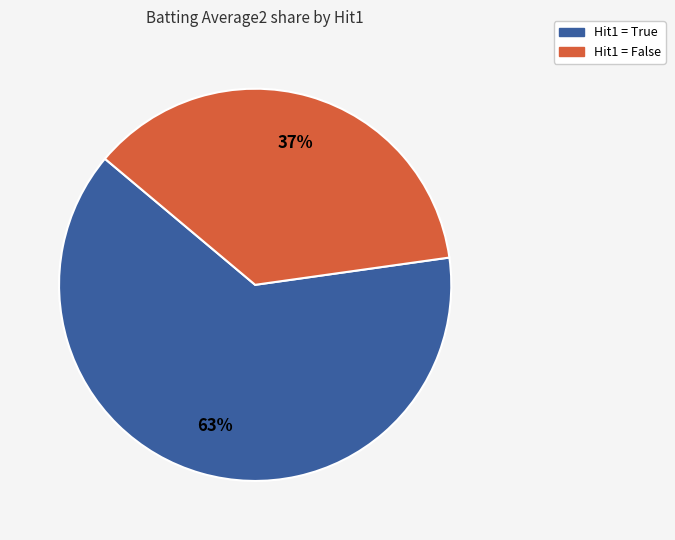

Is there a majority slice in this chart?

Yes